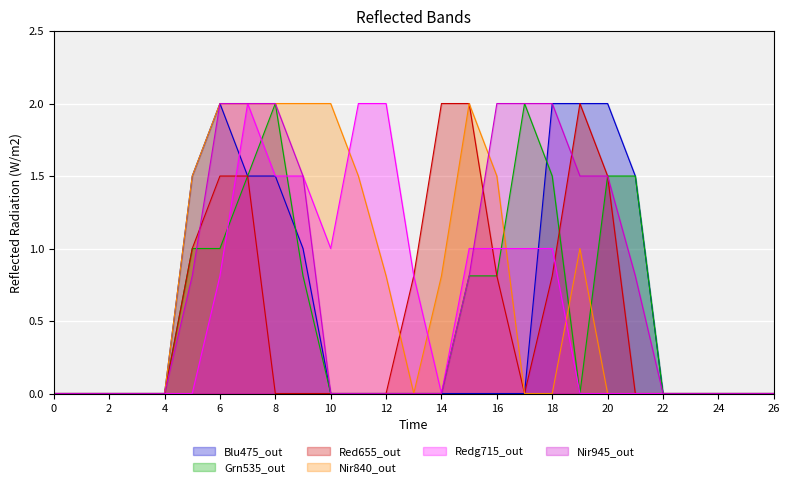

True or false: col_10 has a value of 1.2 at 22.

False